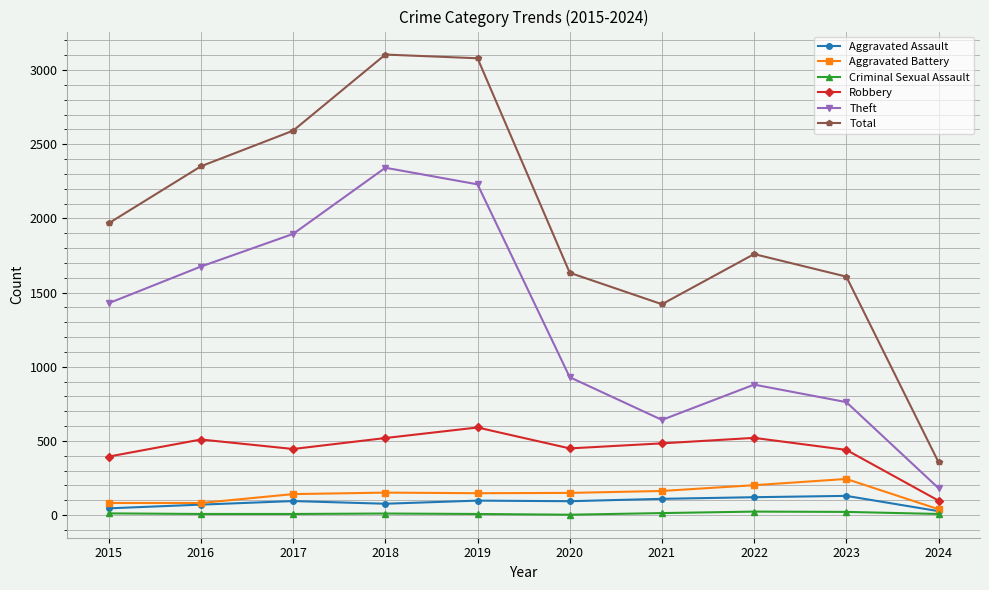

Which series has the largest total across all categories?

Total